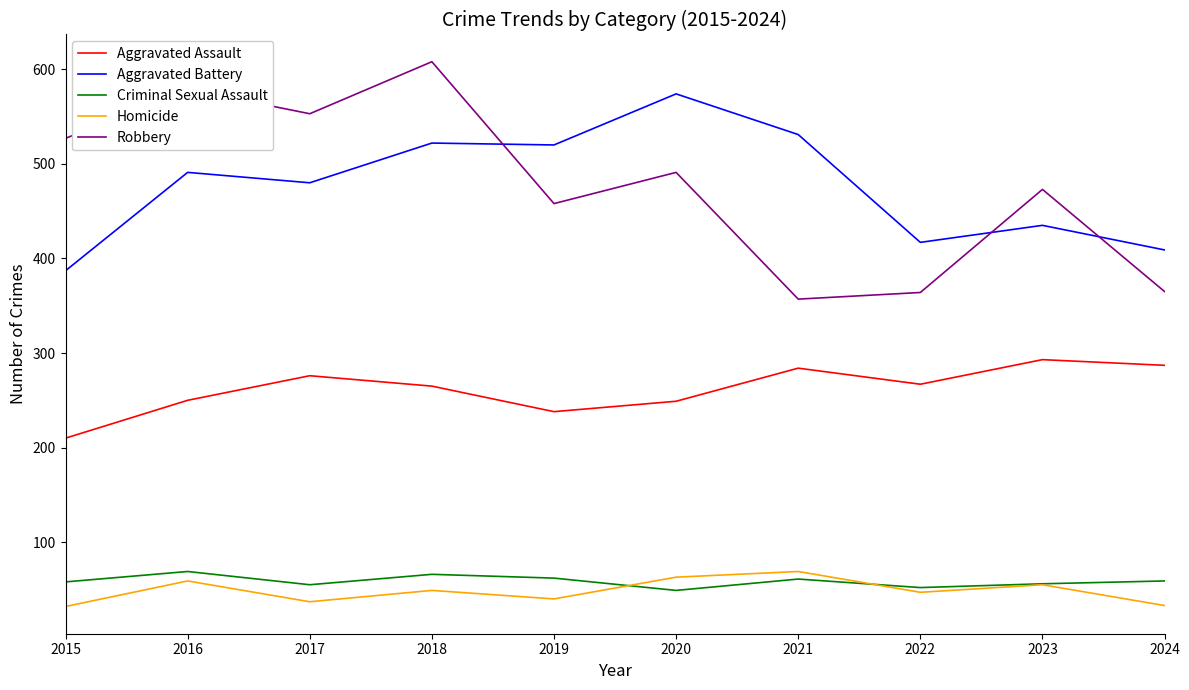

True or false: Aggravated Battery has a value of 522 at 2018.

True